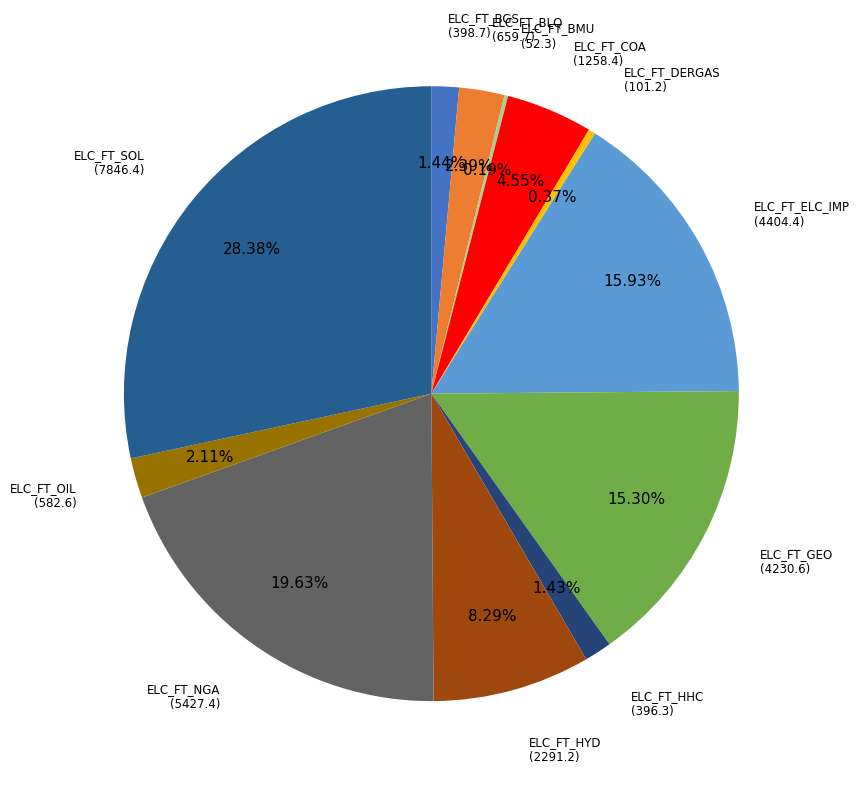

Is there any slice that represents more than half of the pie?

No